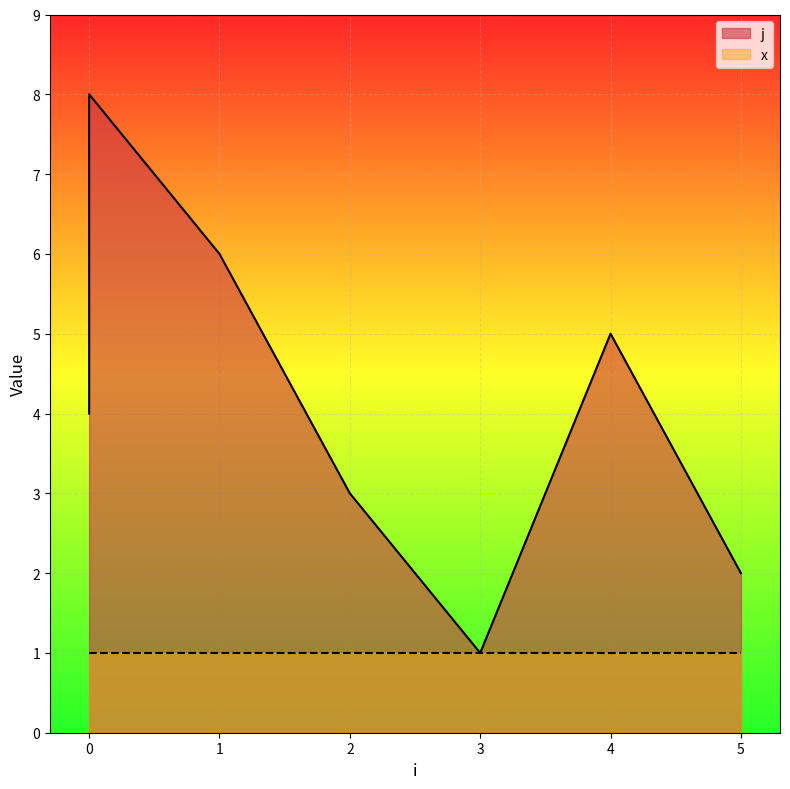

What is the difference between the second highest and second lowest values?

5